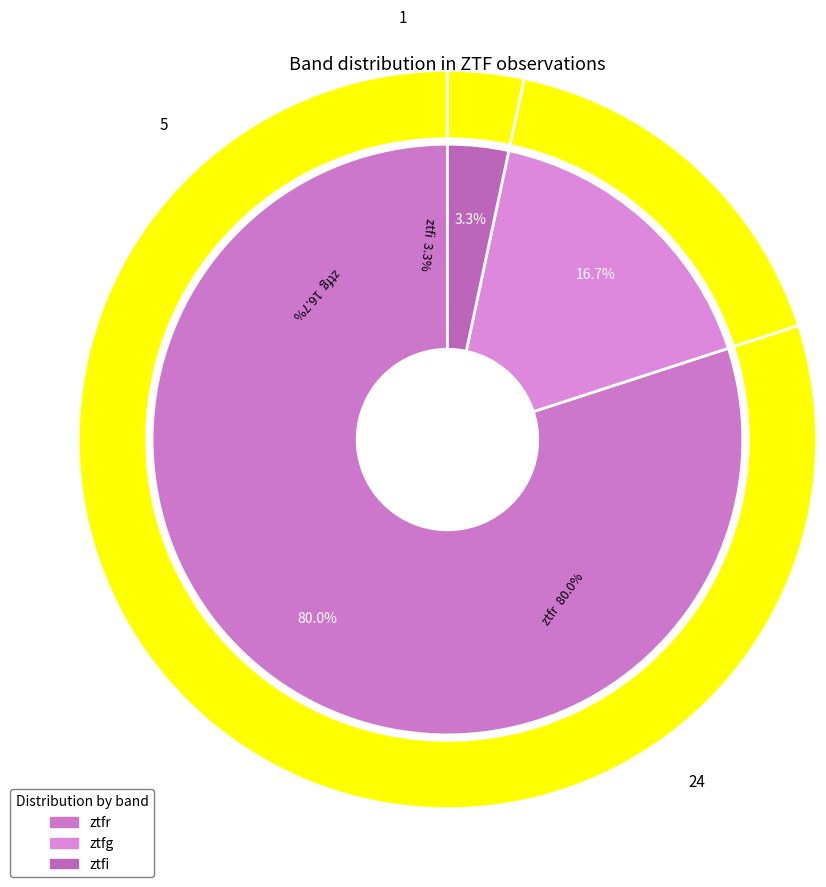

Rank the categories by value from highest to lowest.

ztfr, ztfg, ztfi